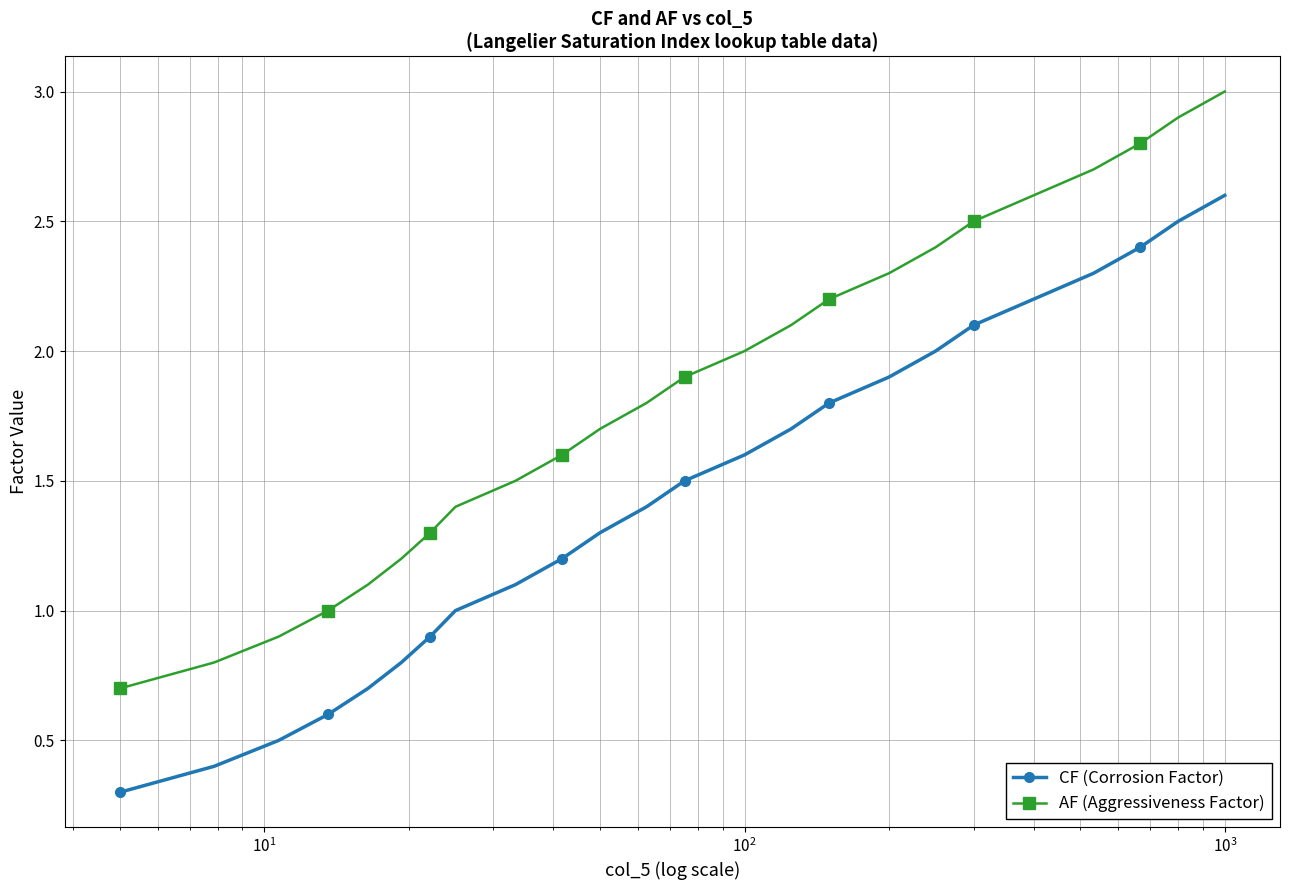

List the series in order of their overall mean, highest first.

AF (Aggressiveness Factor), CF (Corrosion Factor)